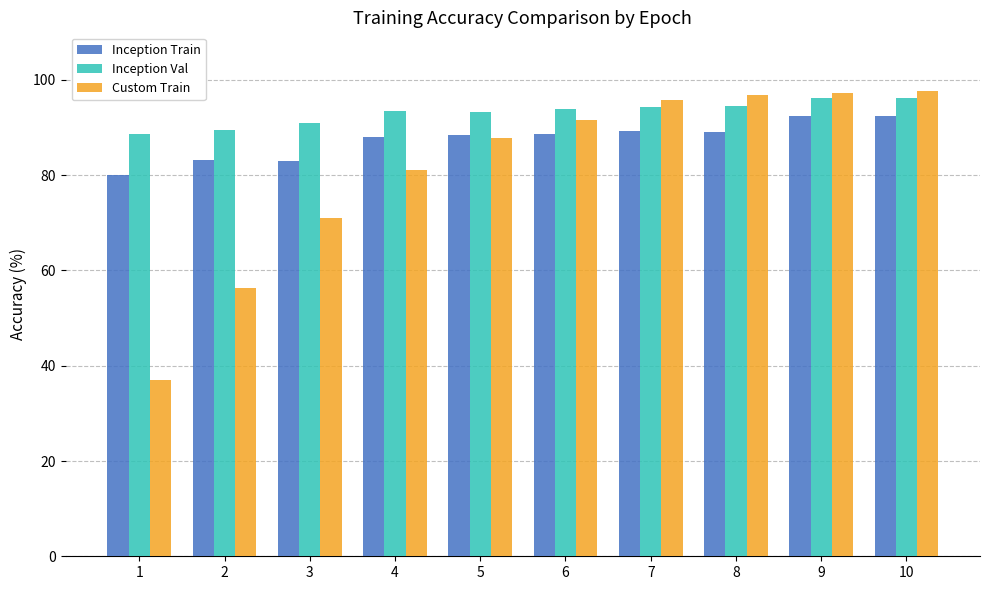

What is the value of the Inception Train bar at the 7th from the left?

89.2